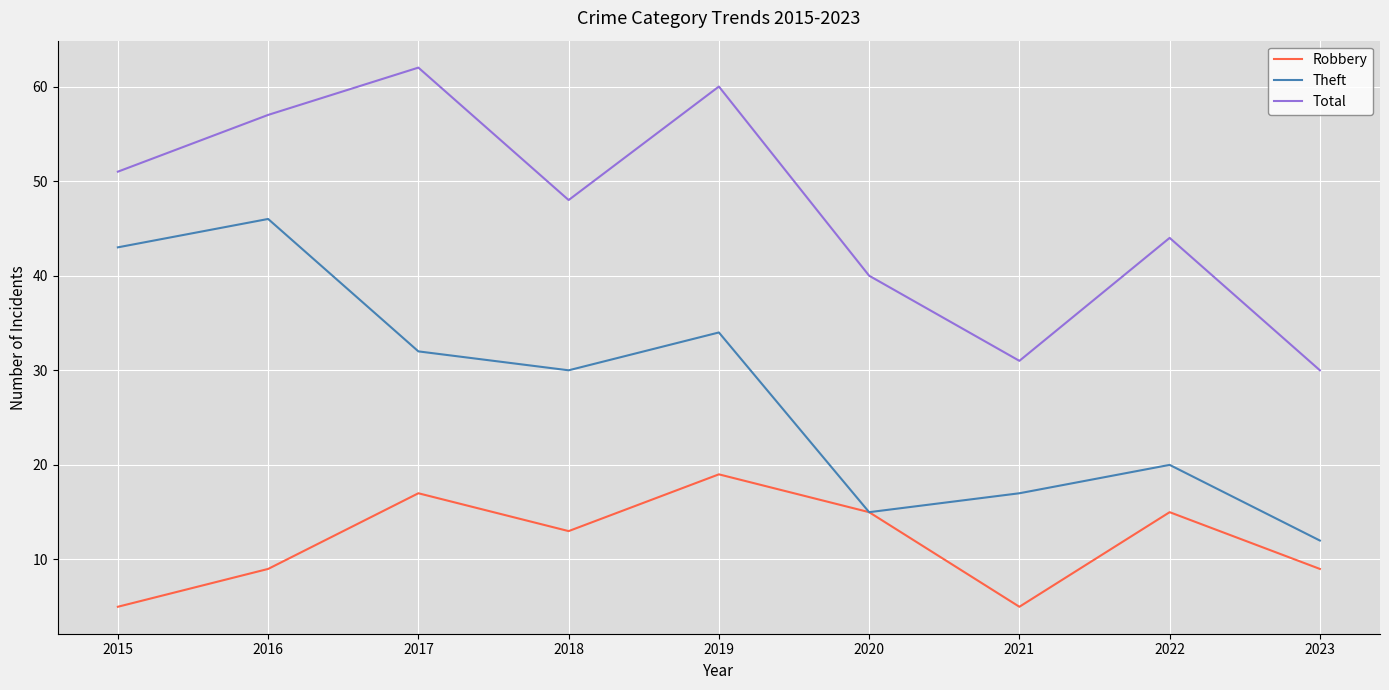

Reading left to right, what are all the values shown in this chart?

Robbery: 5	9	17	13	19	15	5	15	9
Theft: 43	46	32	30	34	15	17	20	12
Total: 51	57	62	48	60	40	31	44	30